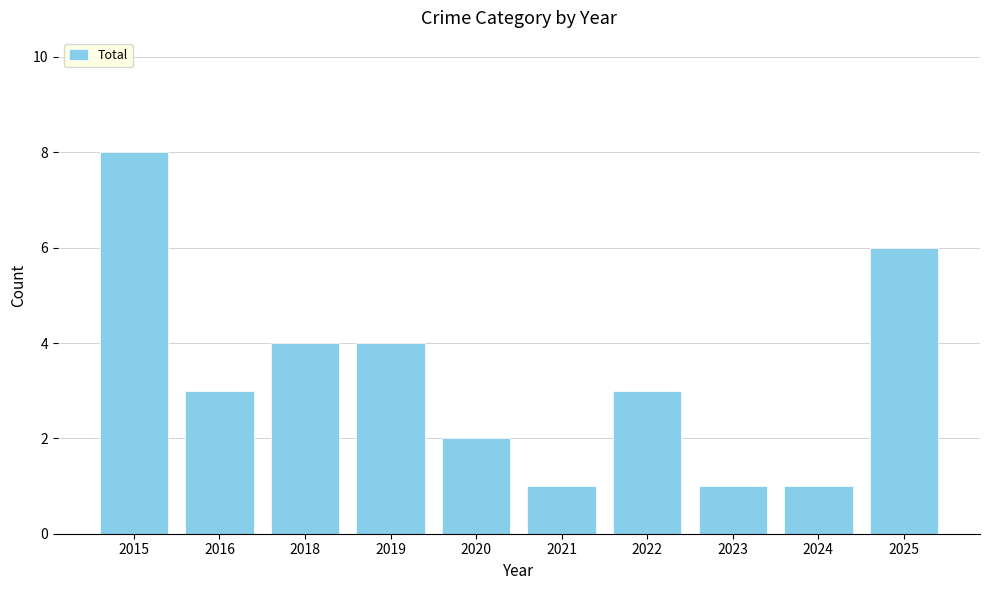

Are the bars grouped side by side (vs. stacked)?

No